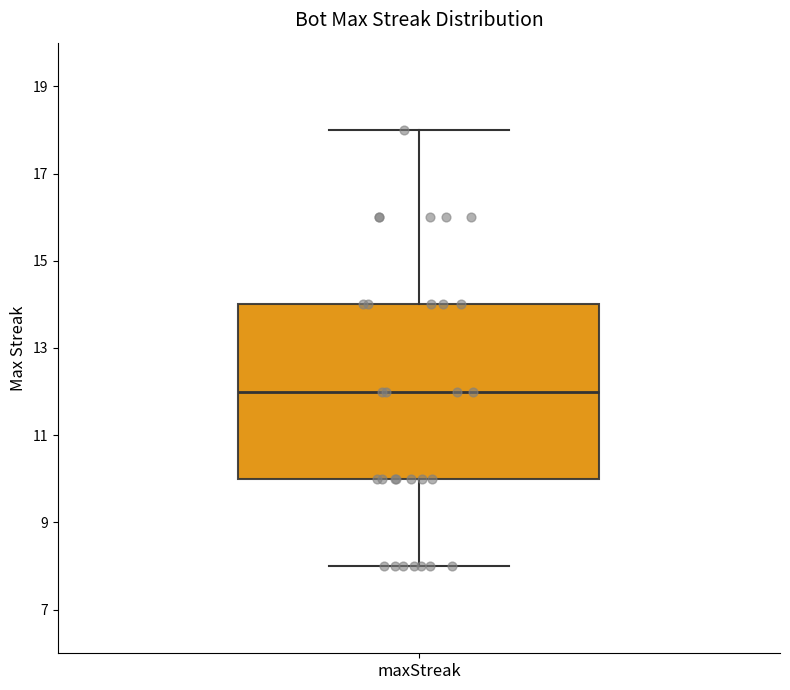

Where is the lower edge of the box for maxStreak on the y-axis? The values are not printed on the chart, so give them approximately, as read against the axis.

10